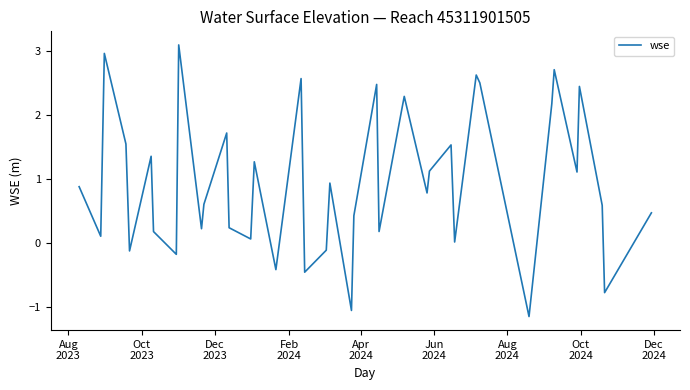

What is the difference between the maximum and minimum values?

4.2